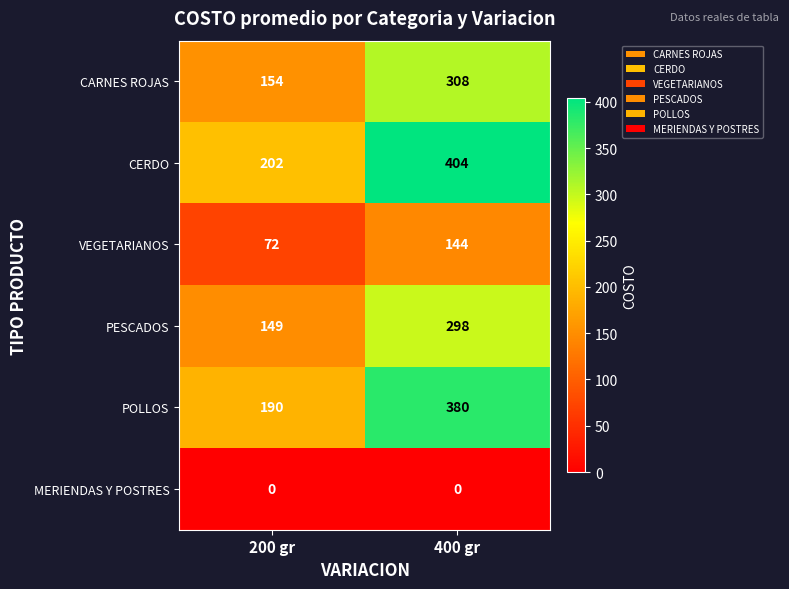

How many data points in VEGETARIANOS are less than 144?

1